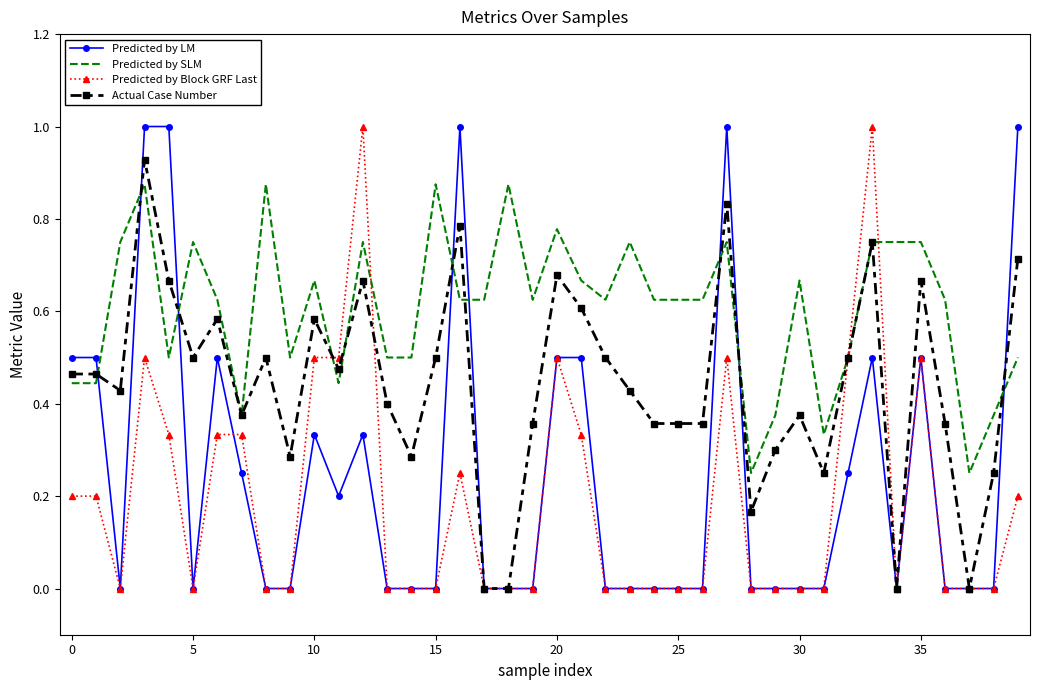

Which series has the largest total across all categories?

Predicted by SLM